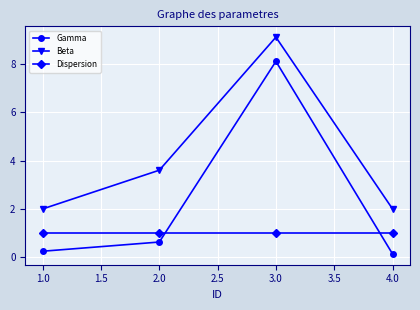

How many data points in Beta are less than 3?

2